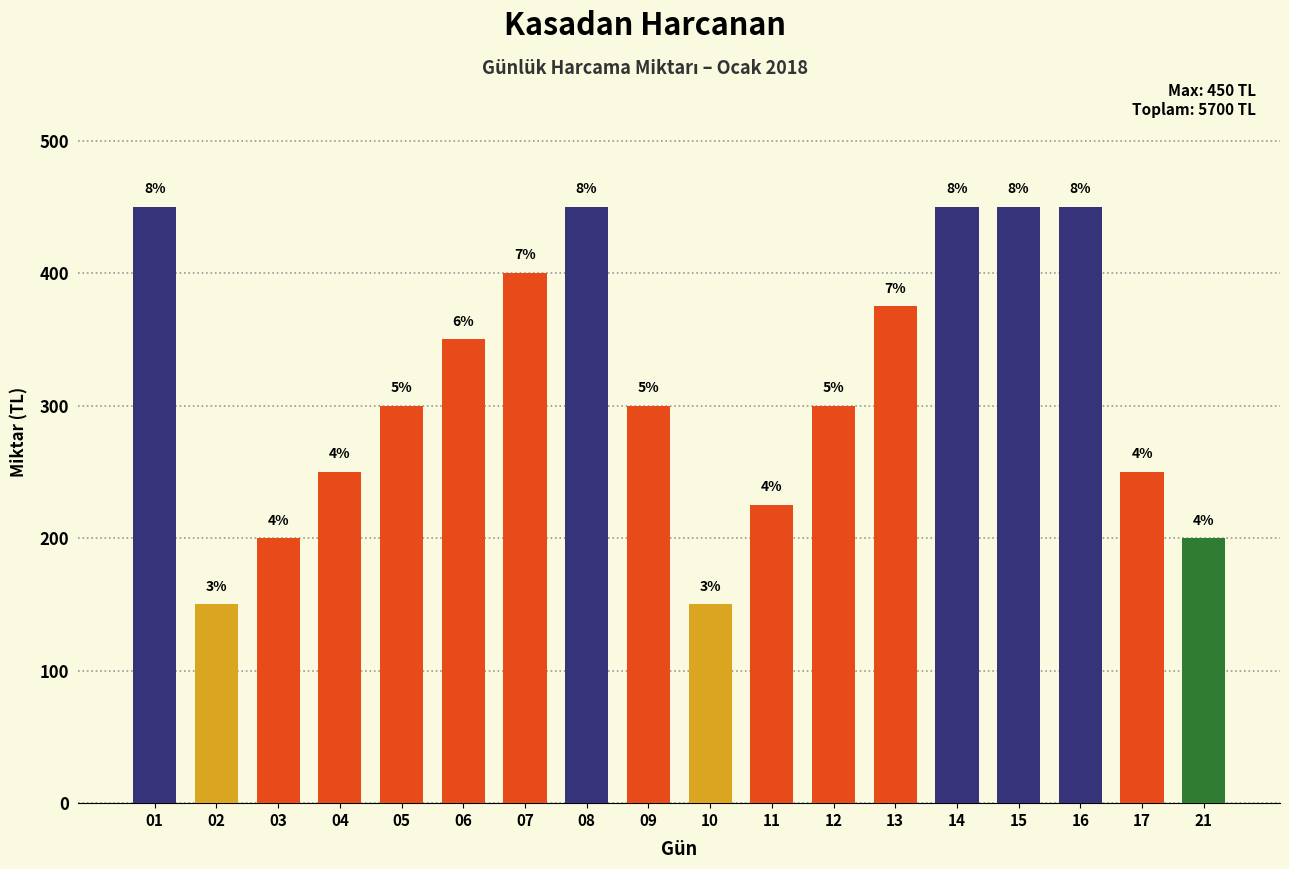

The value at 08 is 737. True or false?

False